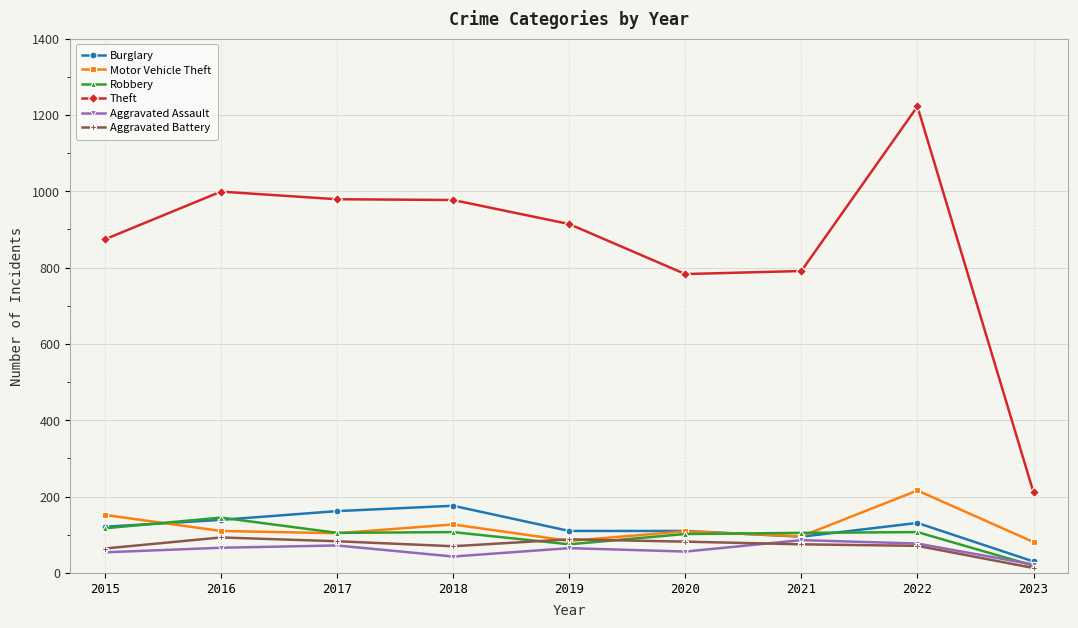

The value of Robbery at 2020 is 164. True or false?

False